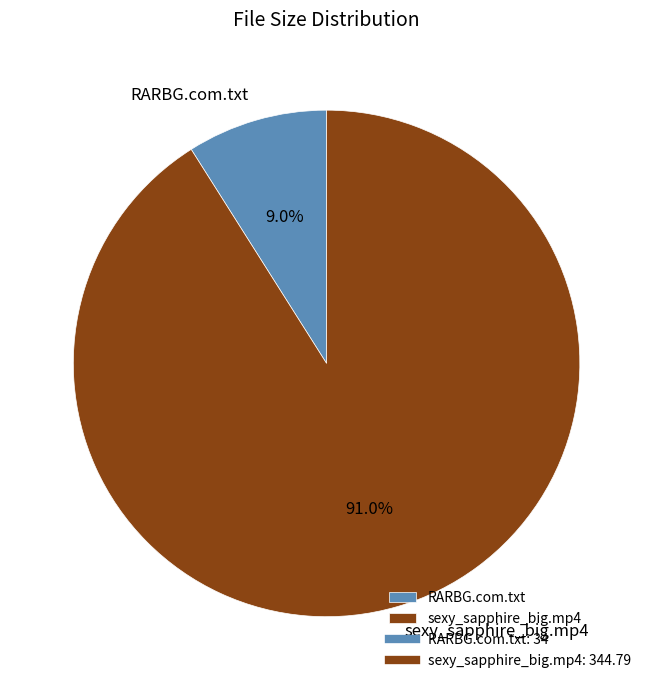

What percentage is the sexy_sapphire_big.mp4 slice, to the nearest percent?

91%